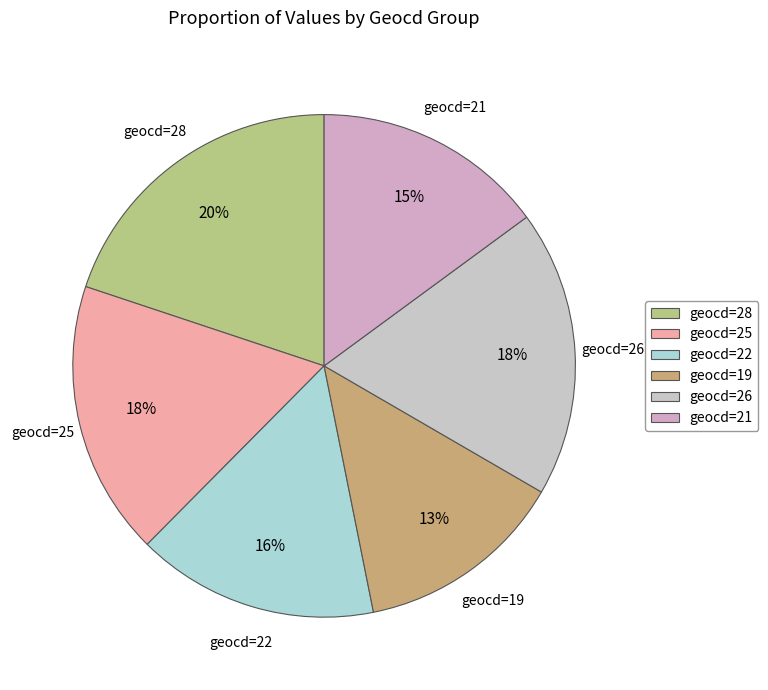

What is the smallest slice in the pie chart?

geocd=19